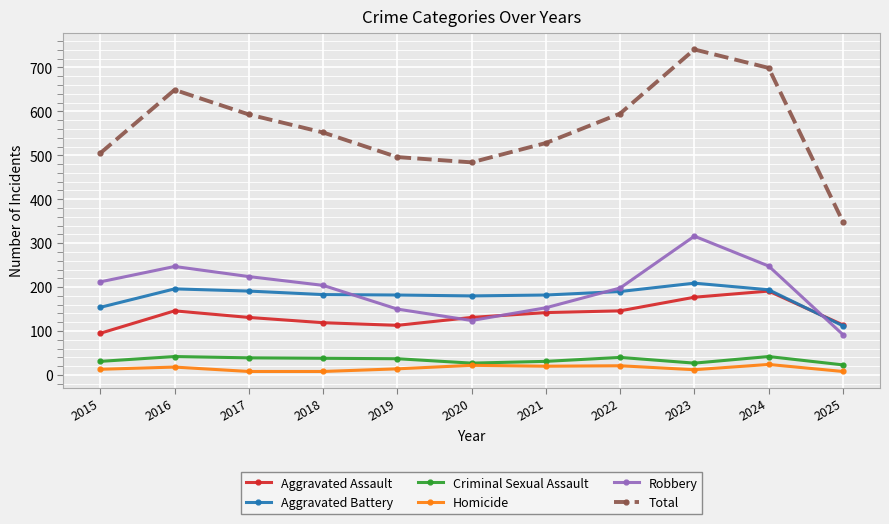

True or false: Aggravated Battery and Criminal Sexual Assault cross at least once.

False